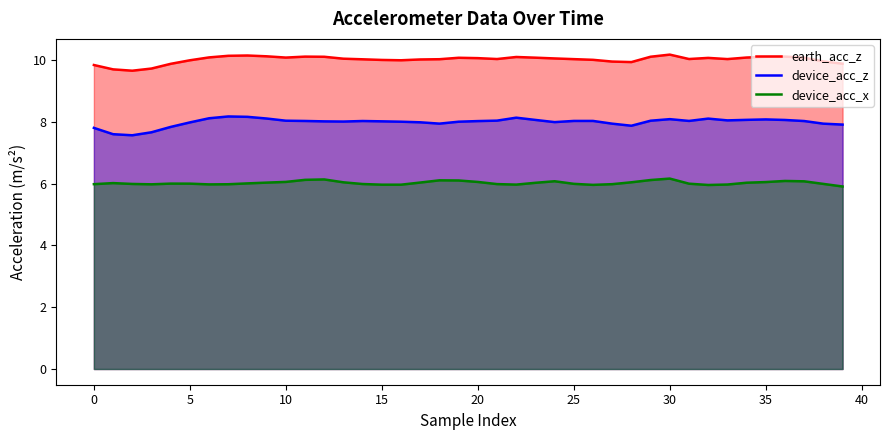

True or false: earth_acc_z and device_acc_z intersect in this chart.

False